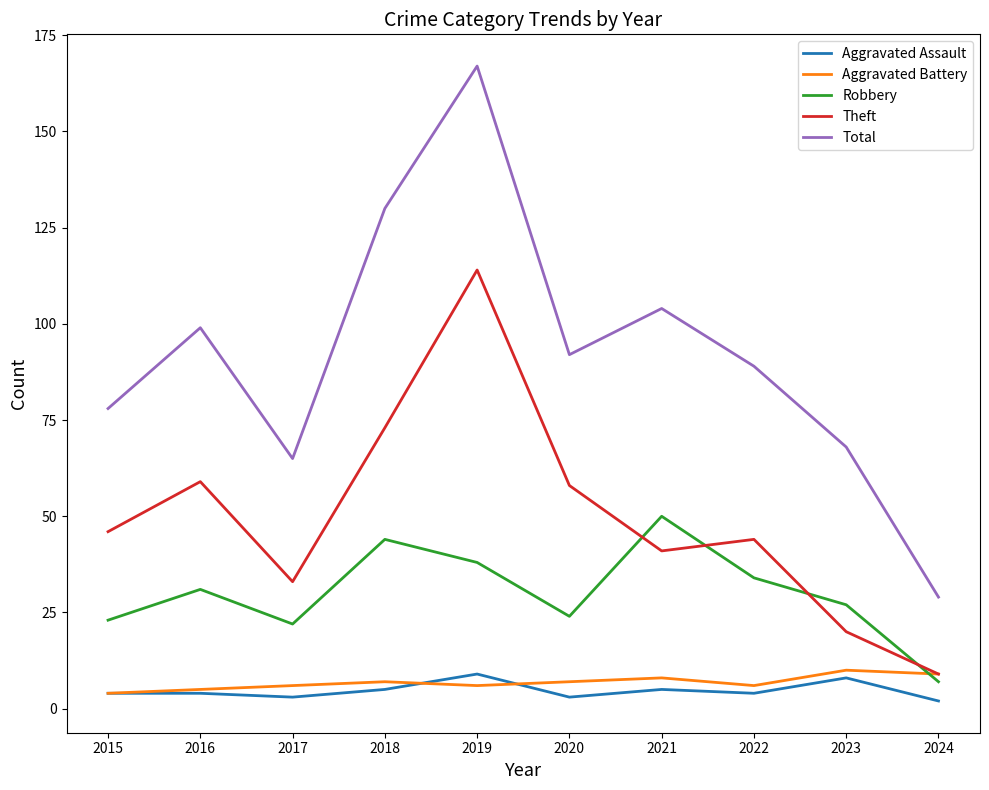

Reading left to right, what are all the values shown in this chart?

Aggravated Assault: 2015=4	2016=4	2017=3	2018=5	2019=9	2020=3	2021=5	2022=4	2023=8	2024=2
Aggravated Battery: 2015=4	2016=5	2017=6	2018=7	2019=6	2020=7	2021=8	2022=6	2023=10	2024=9
Robbery: 2015=23	2016=31	2017=22	2018=44	2019=38	2020=24	2021=50	2022=34	2023=27	2024=7
Theft: 2015=46	2016=59	2017=33	2018=73	2019=114	2020=58	2021=41	2022=44	2023=20	2024=9
Total: 2015=78	2016=99	2017=65	2018=130	2019=167	2020=92	2021=104	2022=89	2023=68	2024=29